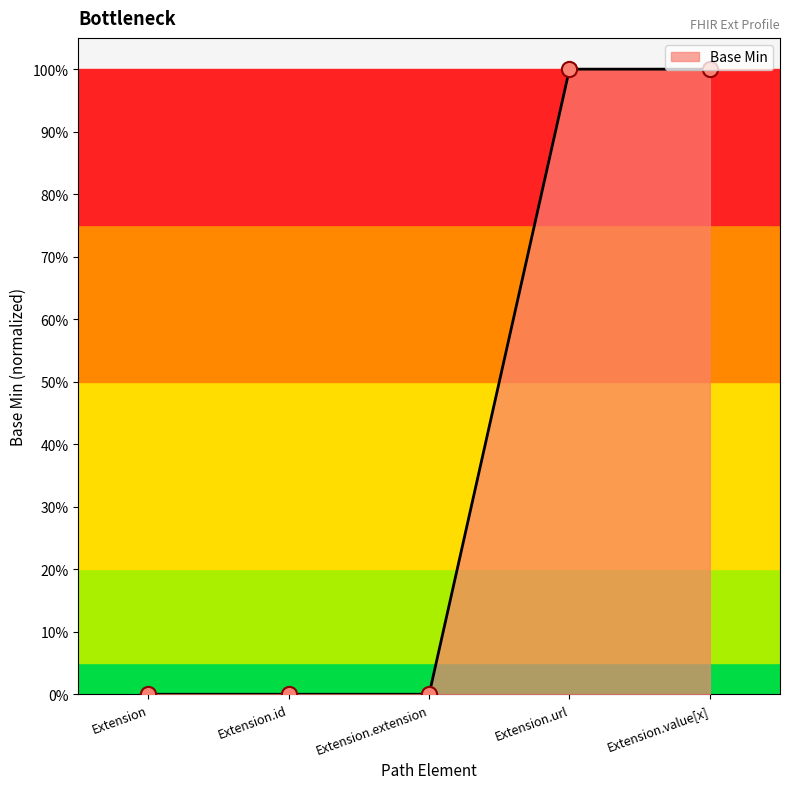

What is the change in value from Extension.extension to Extension.url?

+1